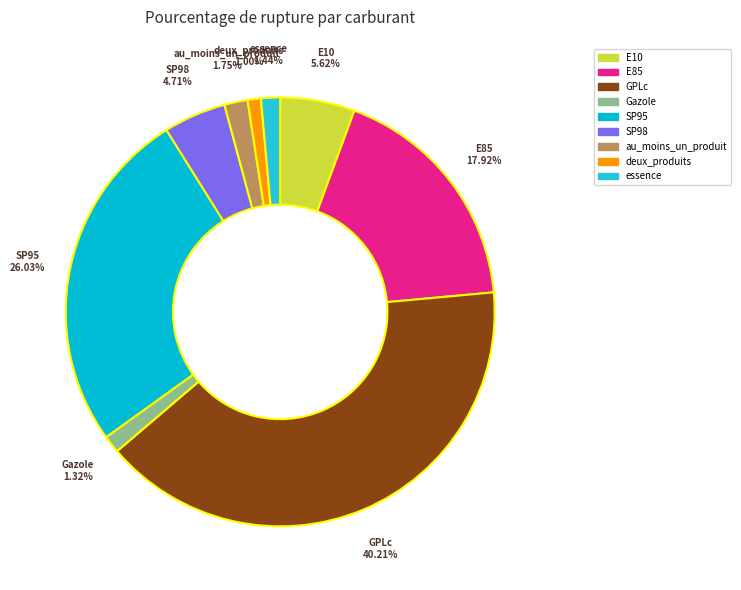

To the nearest percent, what percentage of the pie is SP95?

26%